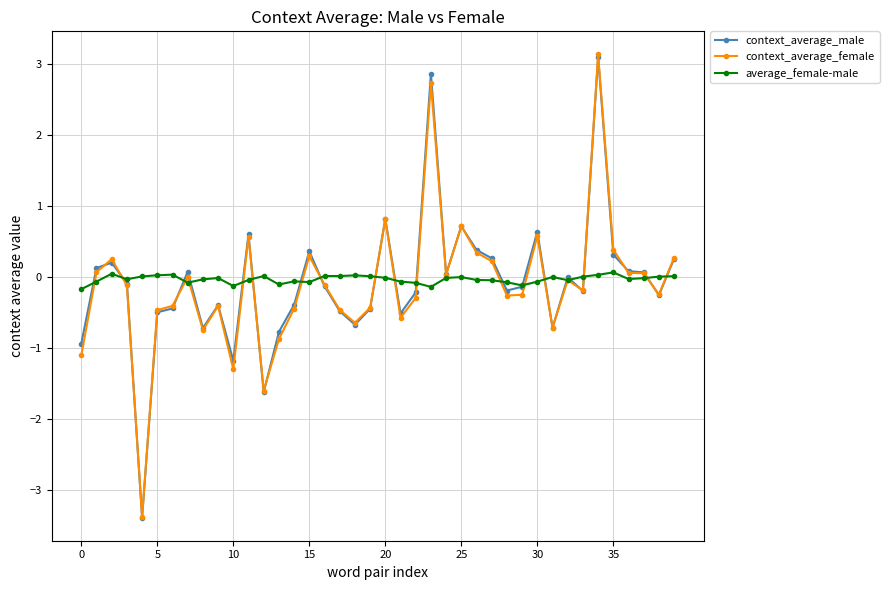

What is the minimum value for context_average_female?

-3.4